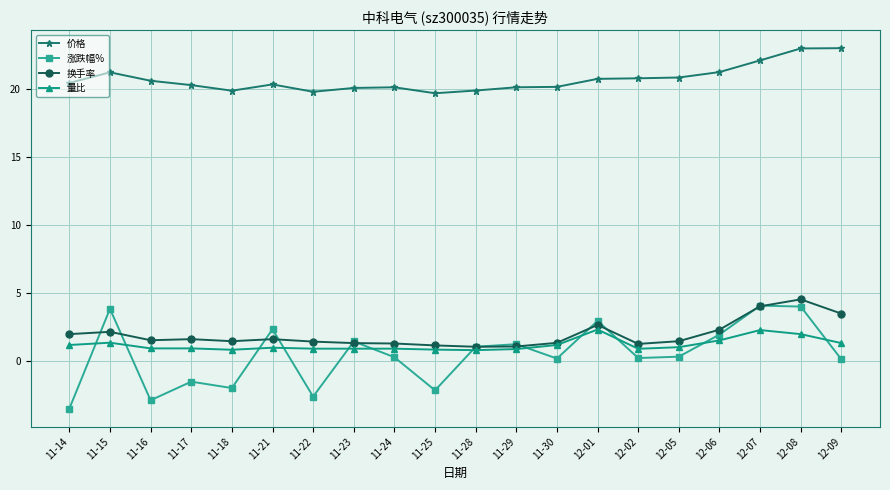

List the series in order of their peak value, lowest first.

量比, 涨跌幅%, 换手率, 价格